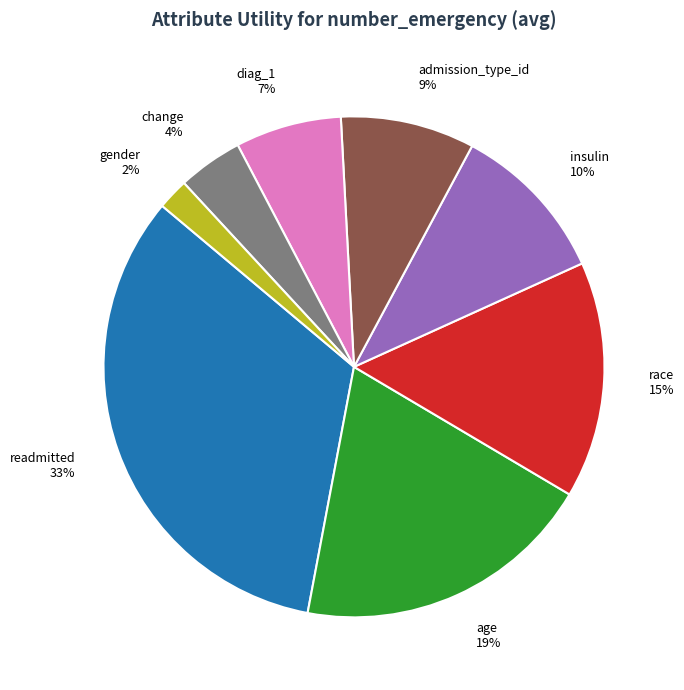

What is the largest slice in the pie chart?

readmitted